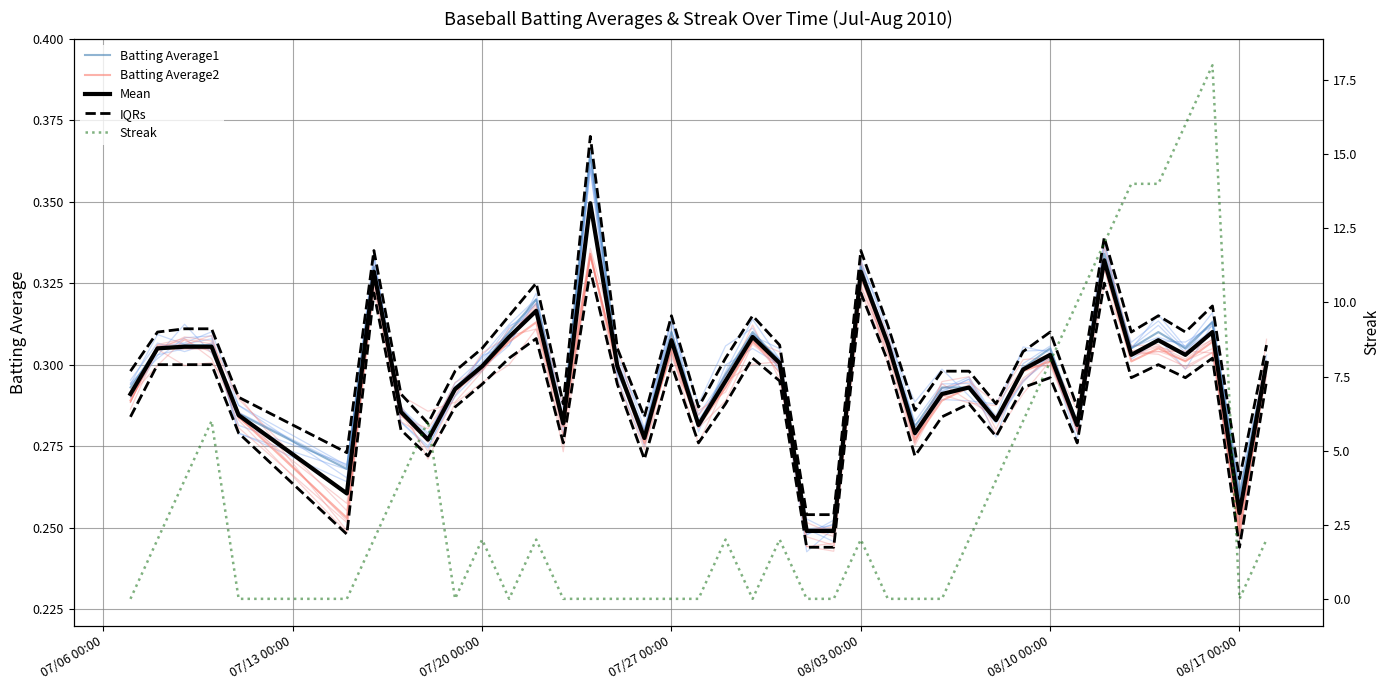

True or false: Batting Average1 and Batting Average2 cross at least once.

False